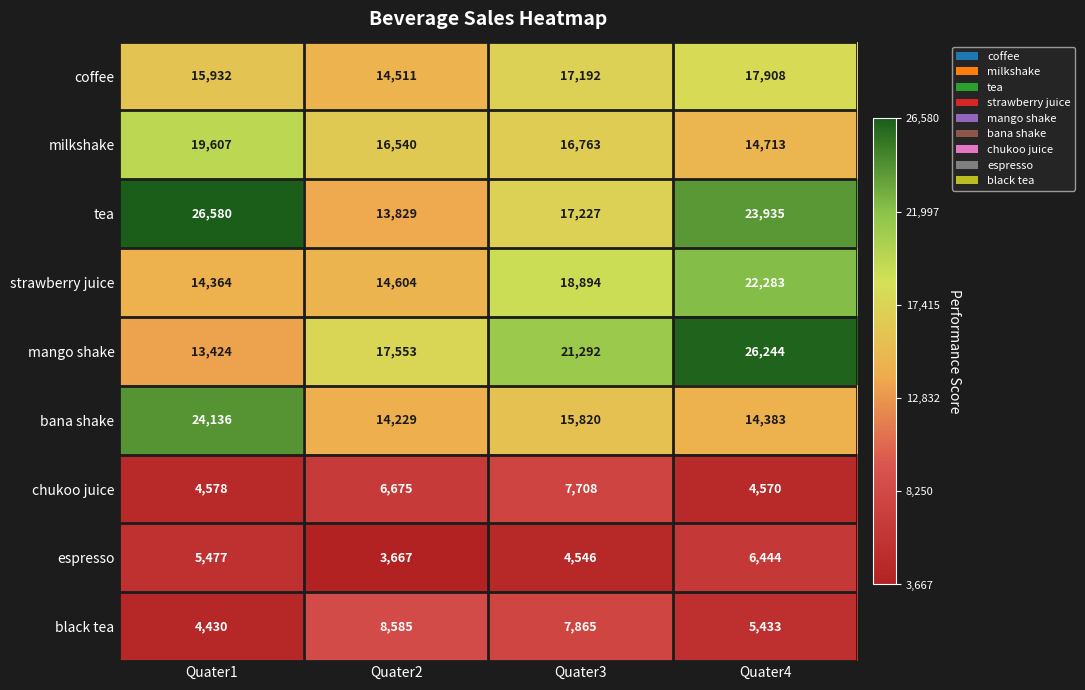

Count the number of data series in this chart.

9